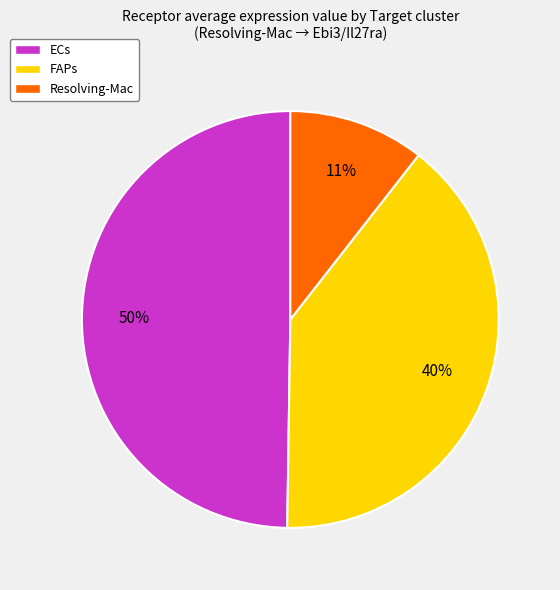

Which has a higher value, ECs or FAPs?

ECs